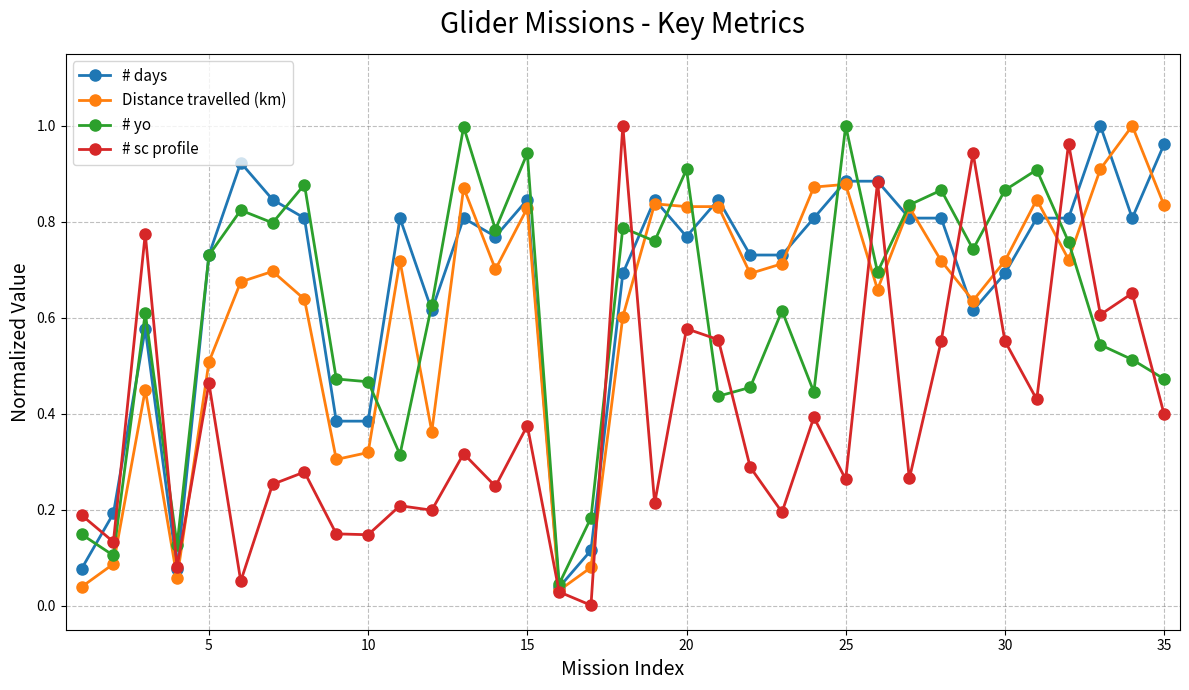

Which series has the largest total across all categories?

# days